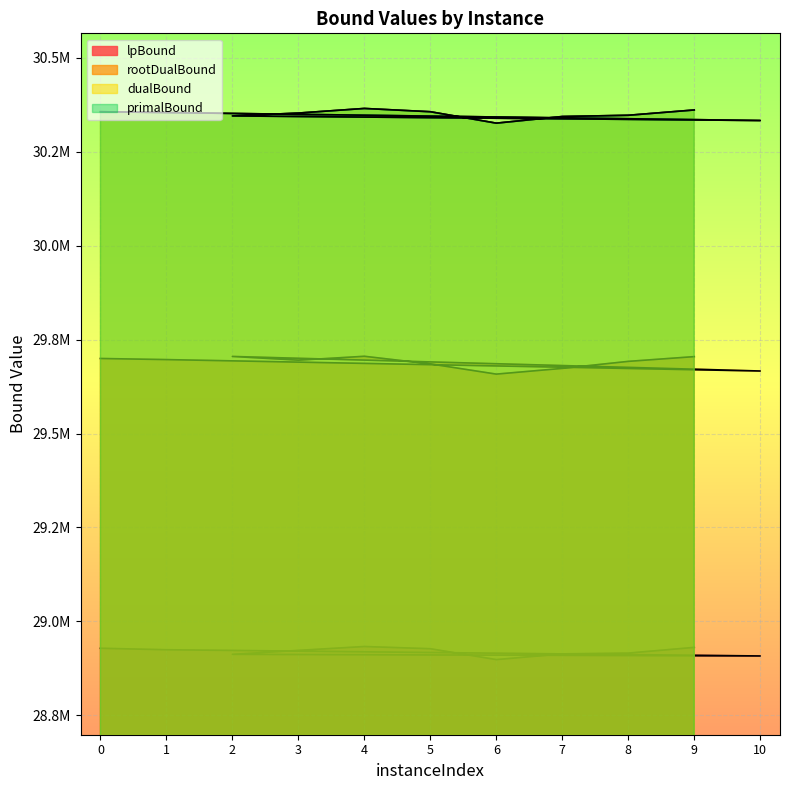

True or false: dualBound and primalBound cross at least once.

False